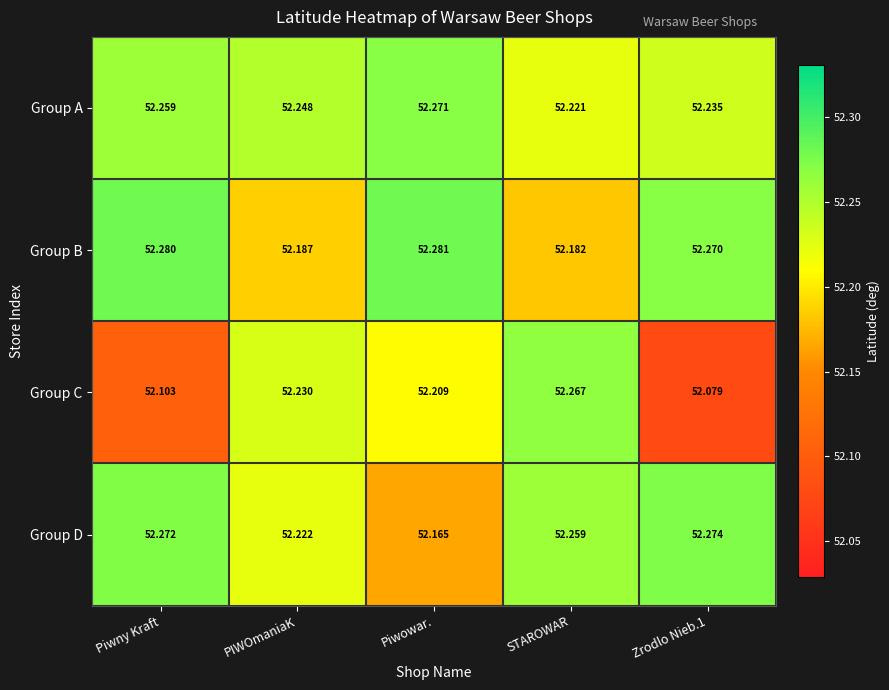

List the series in order of their peak value, highest first.

Group B, Group D, Group A, Group C